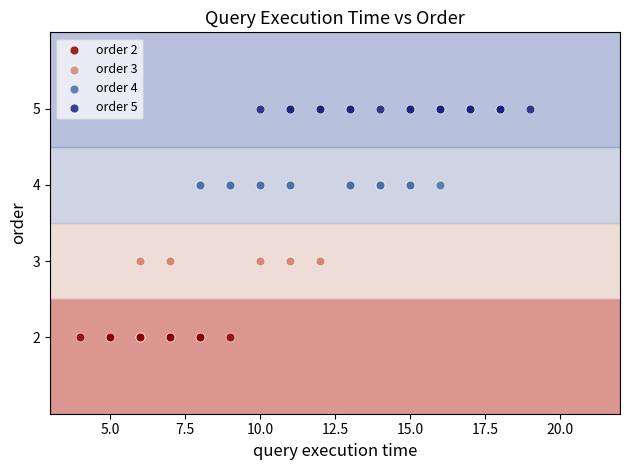

Which series reaches the maximum Y coordinate?

order 5